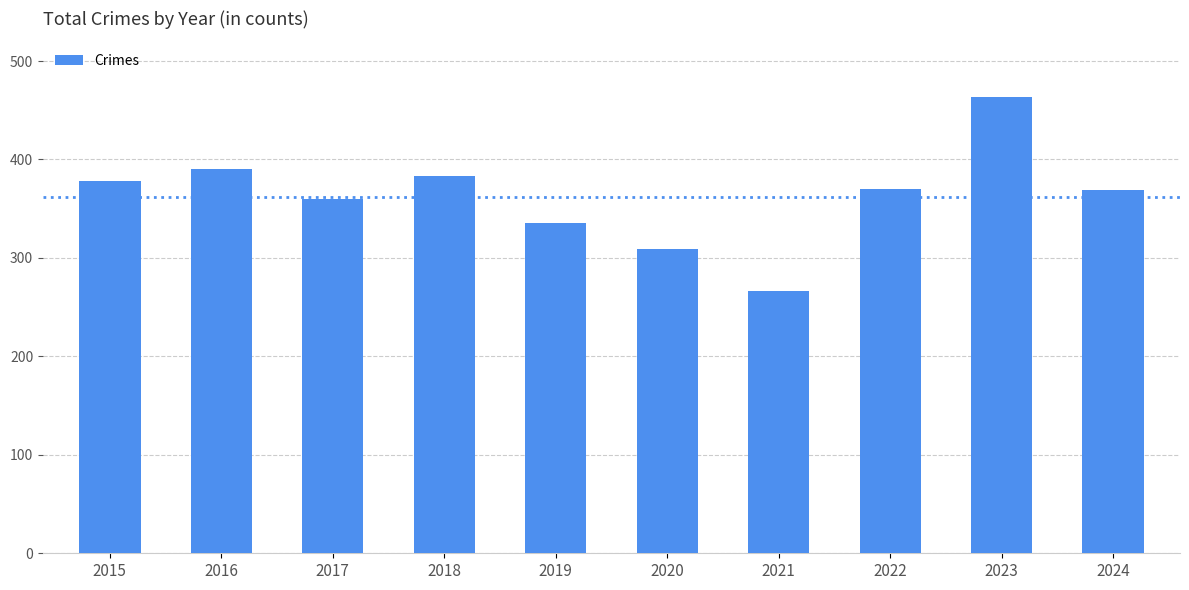

Count the number of categories in the chart.

10